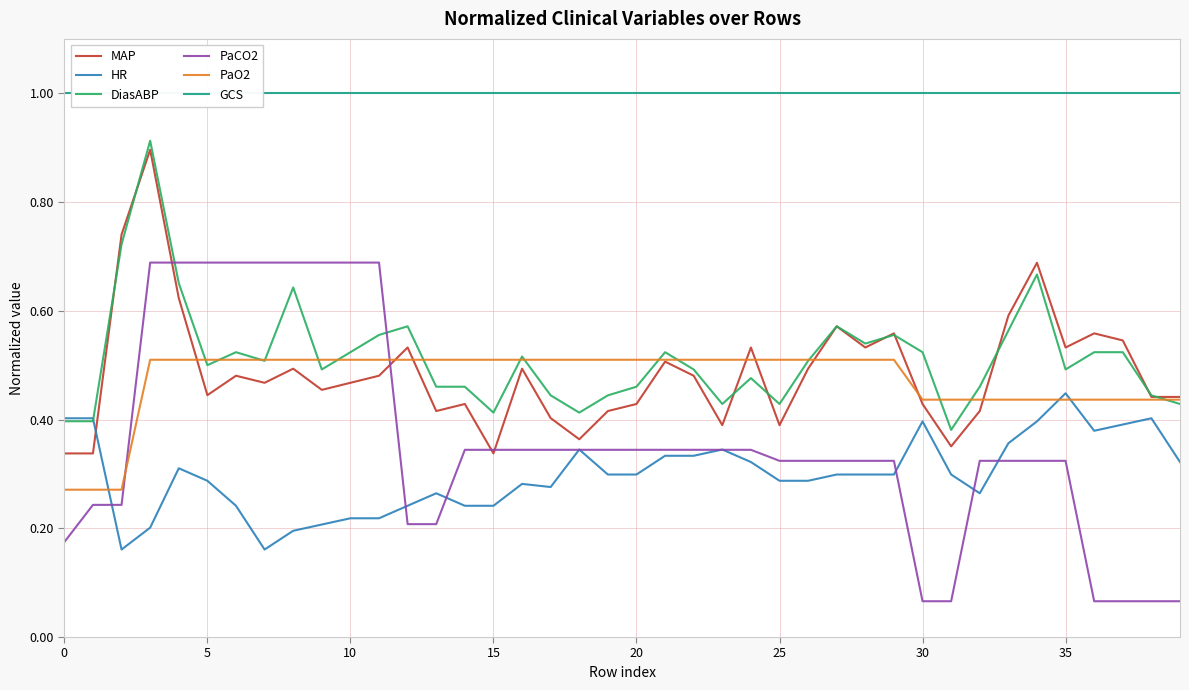

Is it true that GCS equals 1.0 at 24?

True